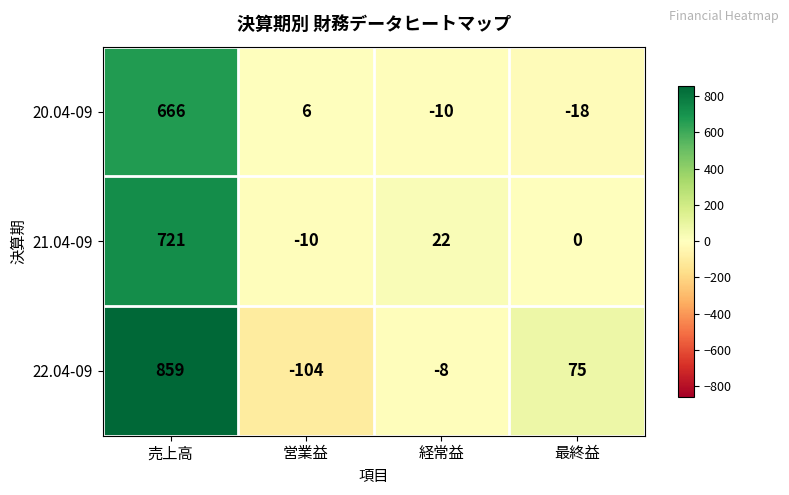

How many data points does each series have?

4